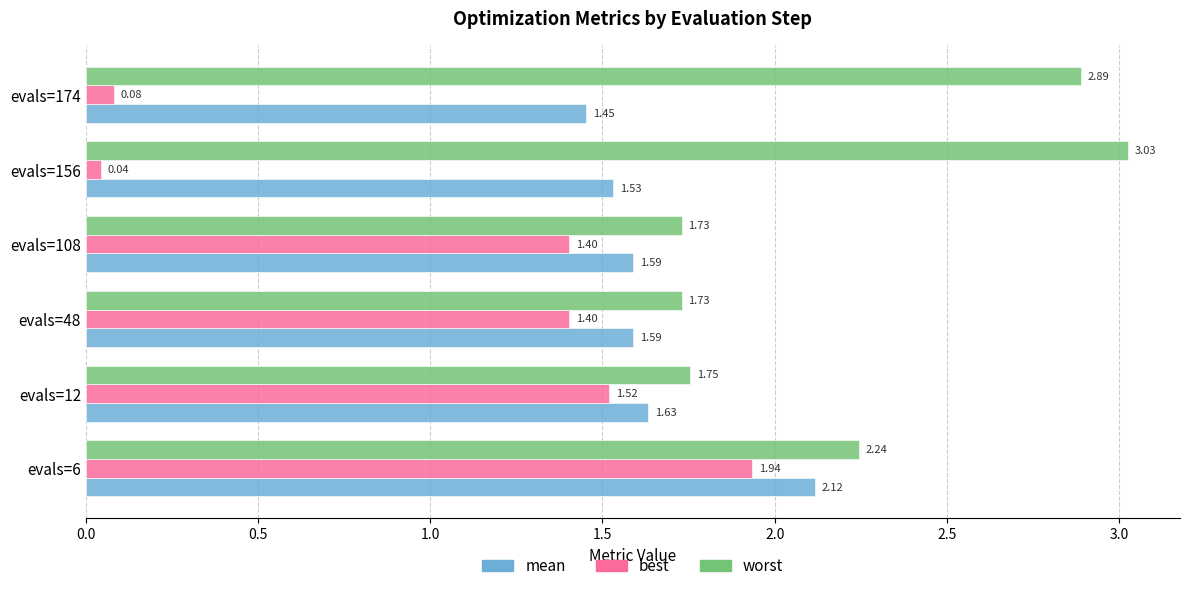

Which label corresponds to the smallest value in the chart?

evals=156